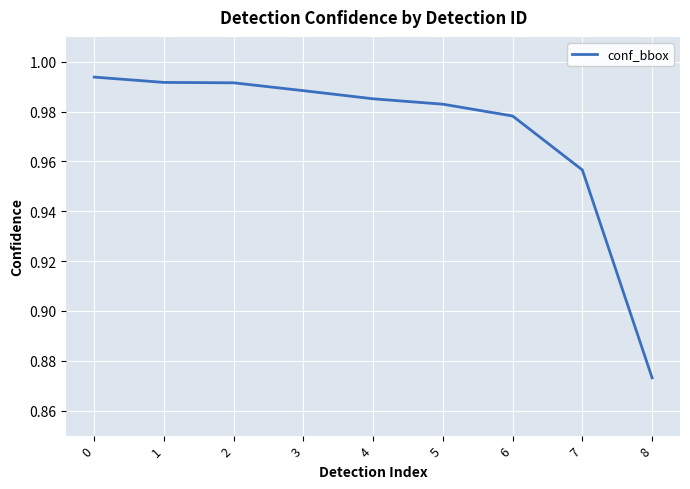

Between 5 and 7, which is larger?

5